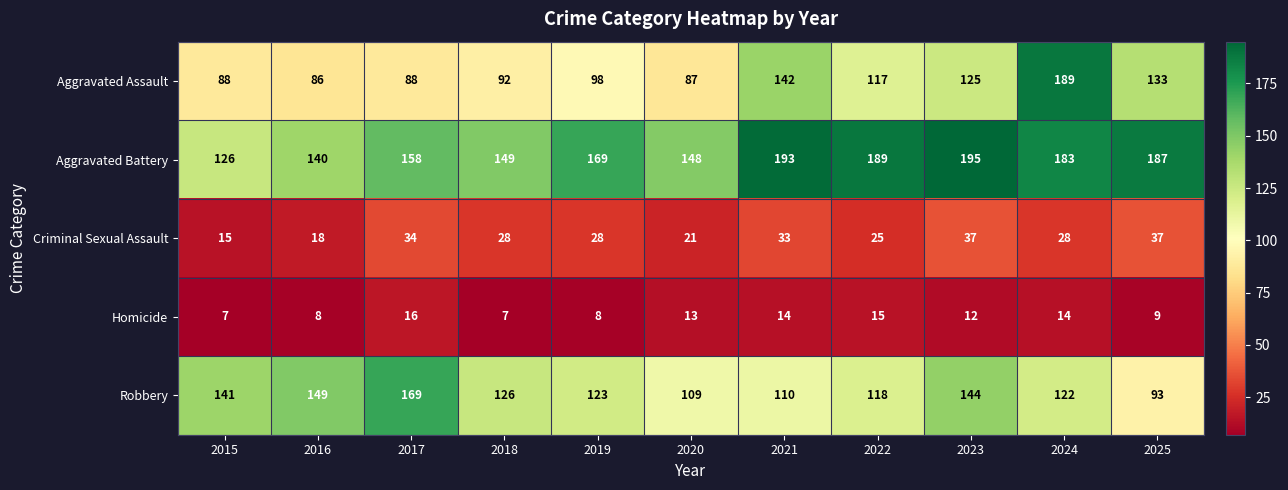

What is the total value across all series at 2016?

401